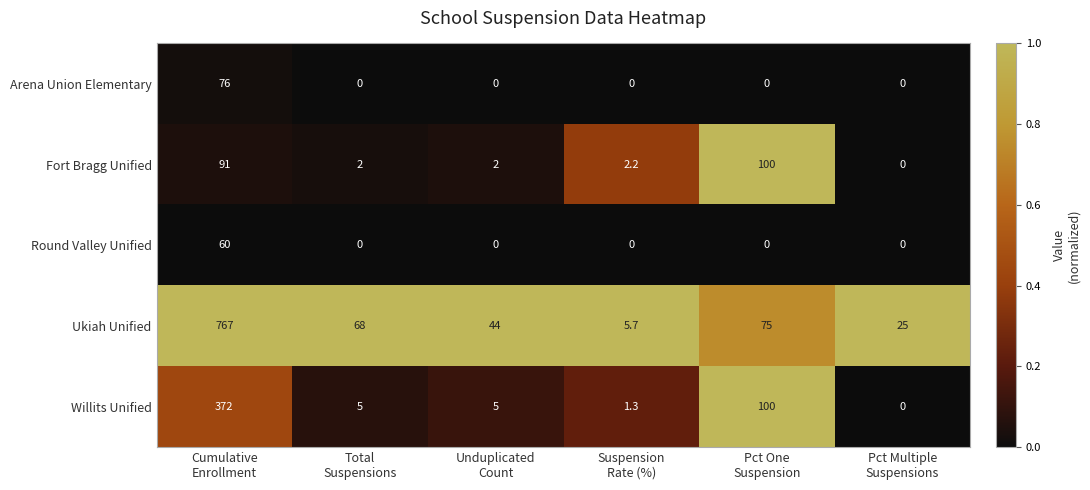

What is the highest value of the Fort Bragg Unified series?

100.0